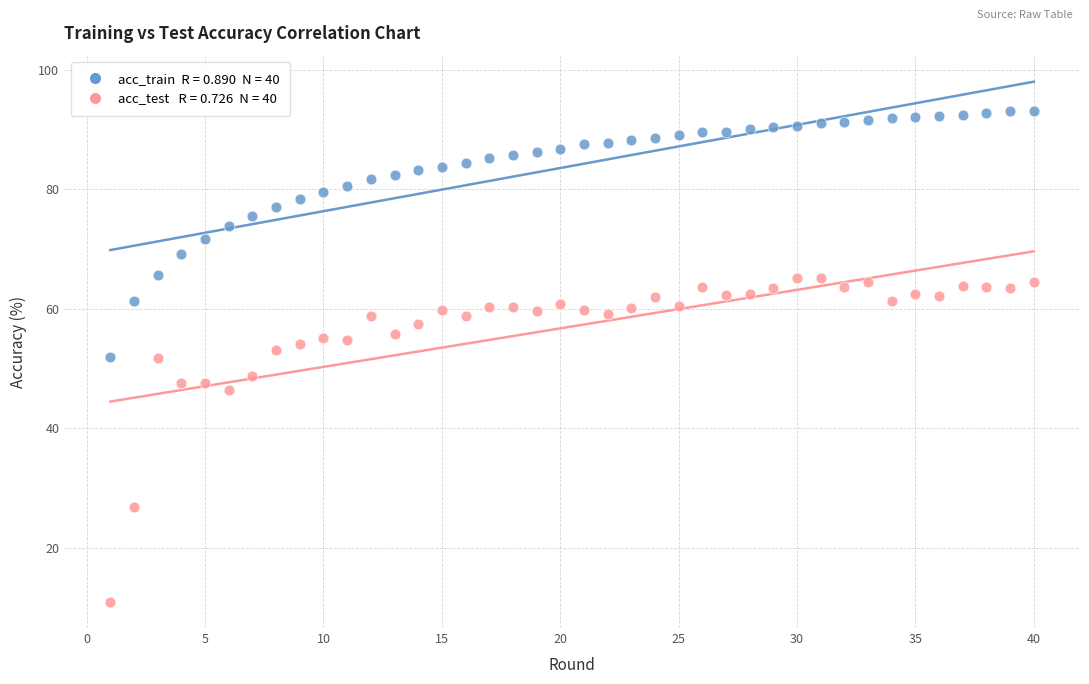

Across all data points, what is the range of X values (max minus min)?

39.0